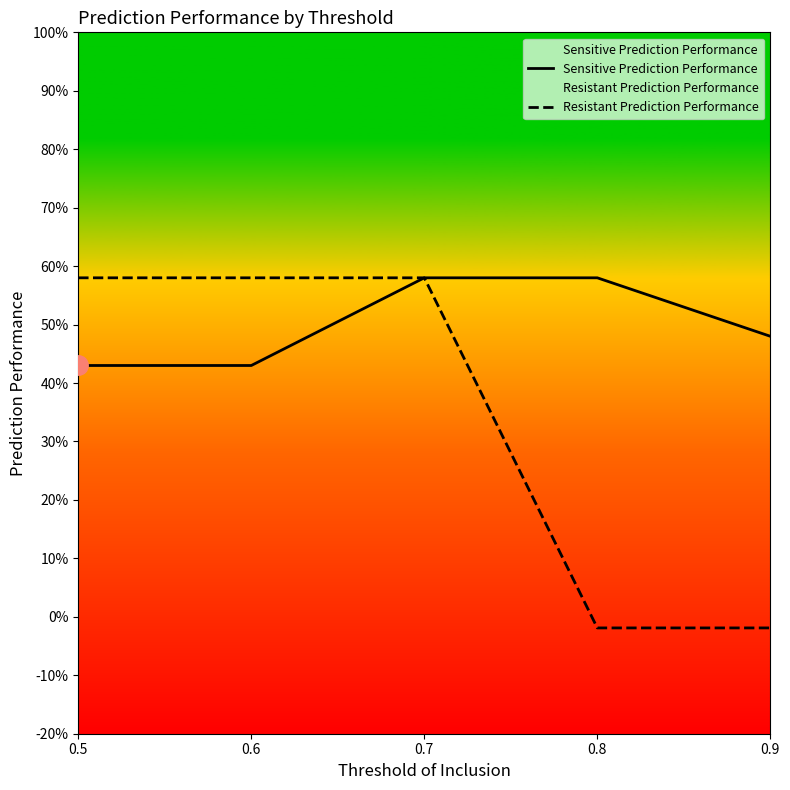

What is the sum of the Resistant Prediction Performance values at 0.6 and 0.7?

1.2